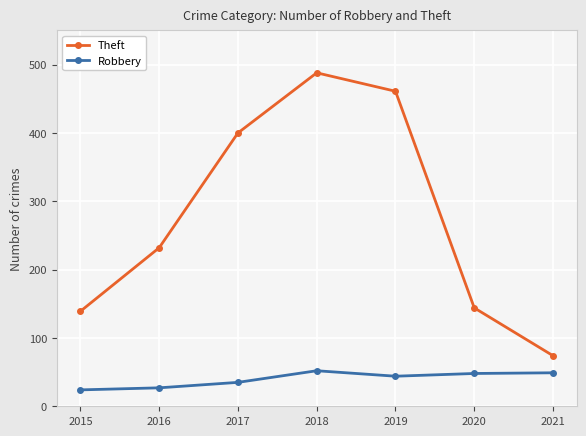

What is the lowest value of the Robbery series?

24